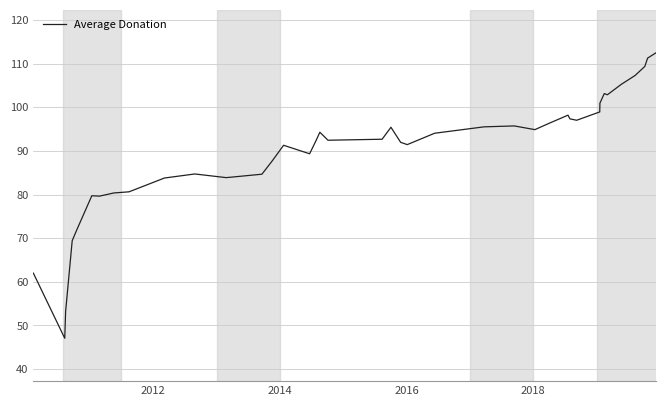

What is the maximum value shown in the chart?

112.5